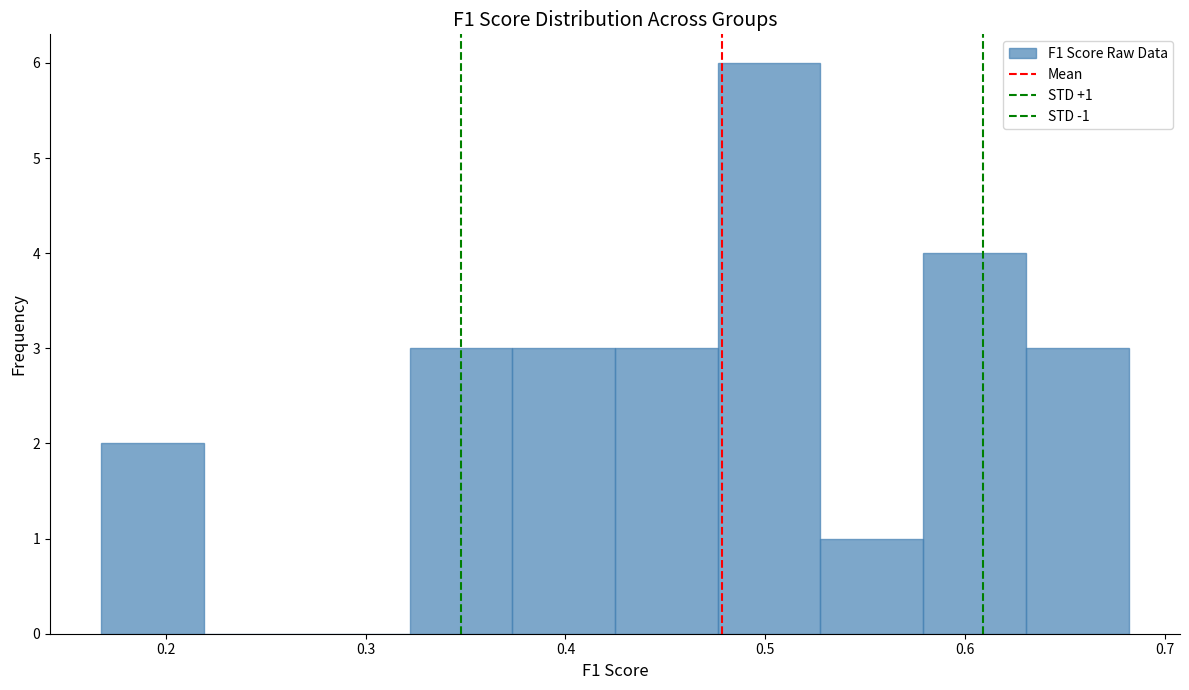

Which range on the x-axis has the tallest bar?

0.48 to 0.53